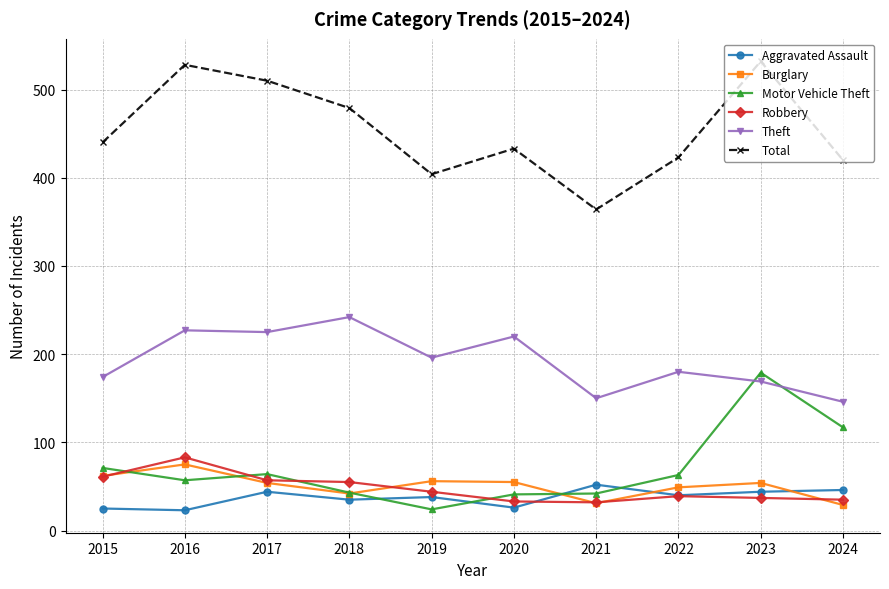

What is the total value across all series at 2017?

954